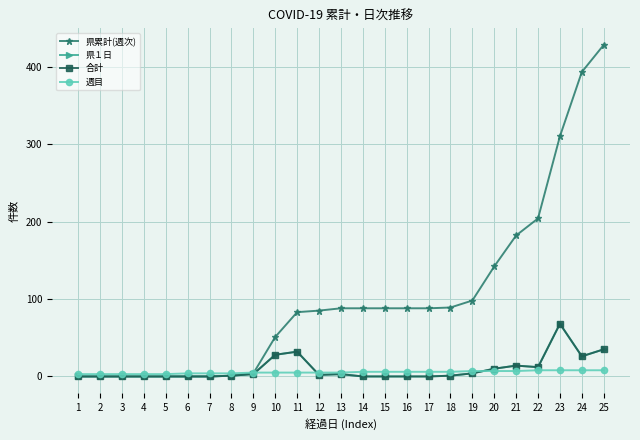

Is this an area chart (filled region under the line)?

No